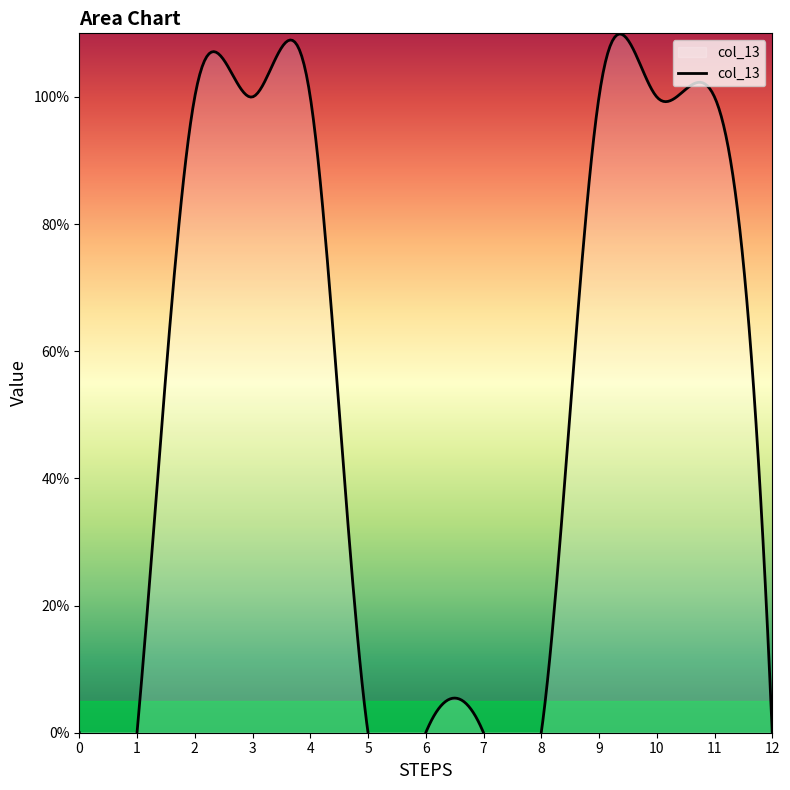

Does the chart have visible grid lines?

No